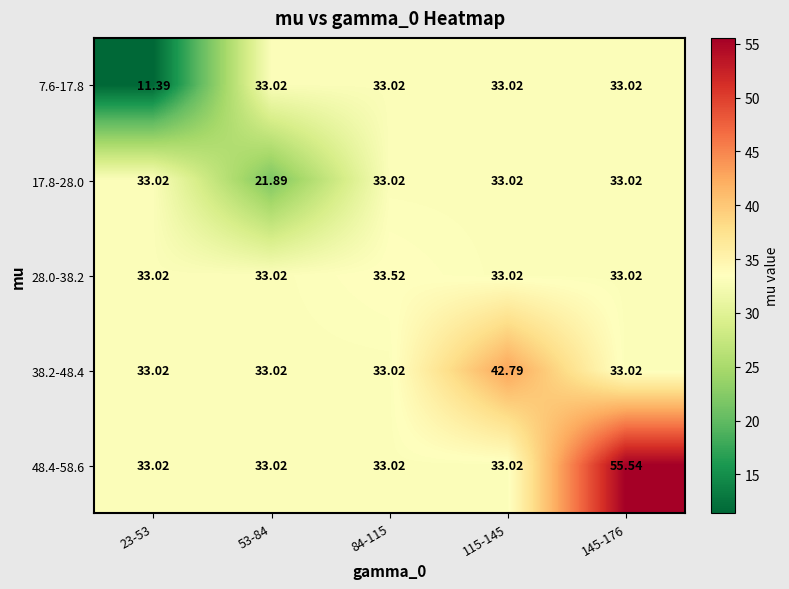

Between 23-53 and 145-176, which series saw the biggest shift?

48.4-58.6